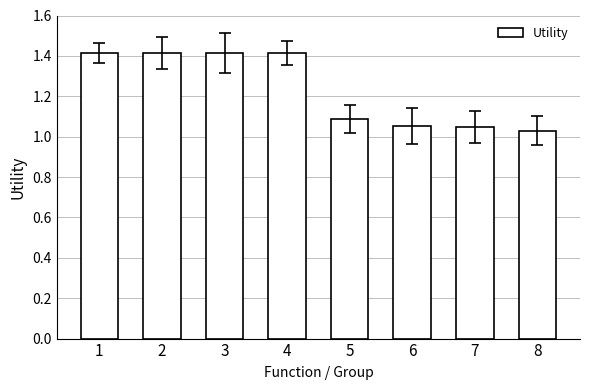

Which category has the lowest value across all series?

8